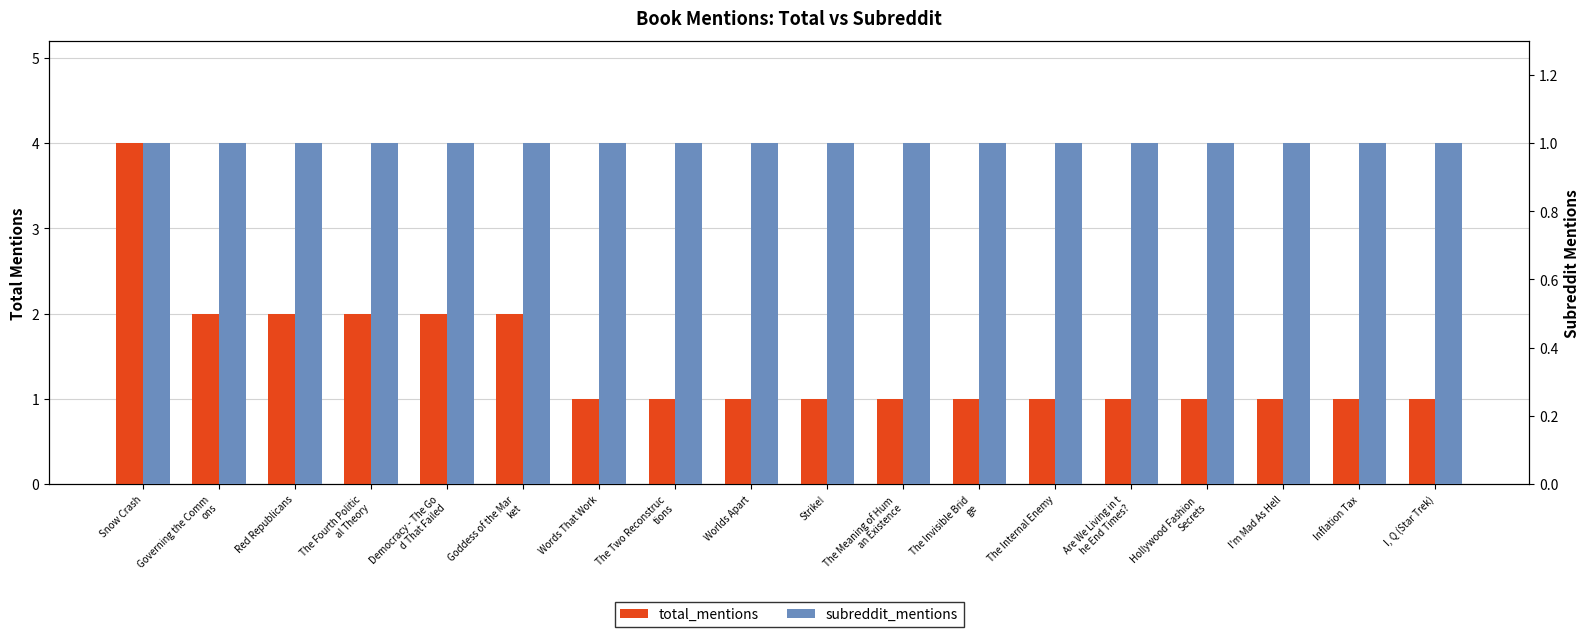

Rank the categories by total_mentions value from lowest to highest.

Words That Work, The Two Reconstruc
tions, Worlds Apart, Strike!, The Meaning of Hum
an Existence, The Invisible Brid
ge, The Internal Enemy, Are We Living in t
he End Times?, Hollywood Fashion 
Secrets, I'm Mad As Hell, Inflation Tax, I, Q (Star Trek), Governing the Comm
ons, Red Republicans, The Fourth Politic
al Theory, Democracy - The Go
d That Failed, Goddess of the Mar
ket, Snow Crash